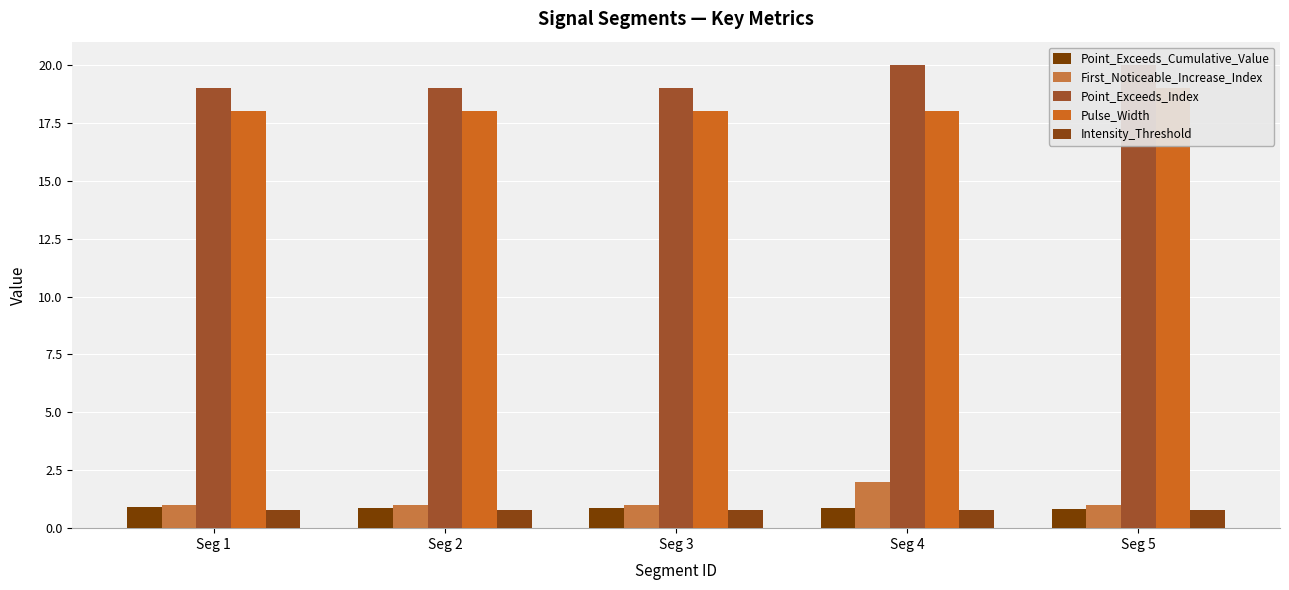

Is the value of First_Noticeable_Increase_Index at Seg 3 greater than the value of Pulse_Width at Seg 2?

No